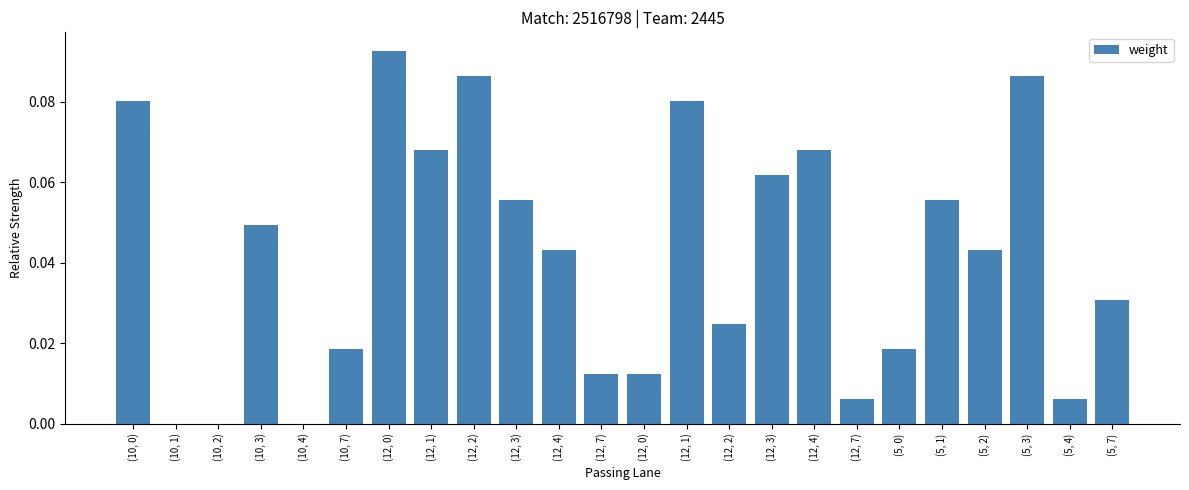

Are the bars horizontal?

No